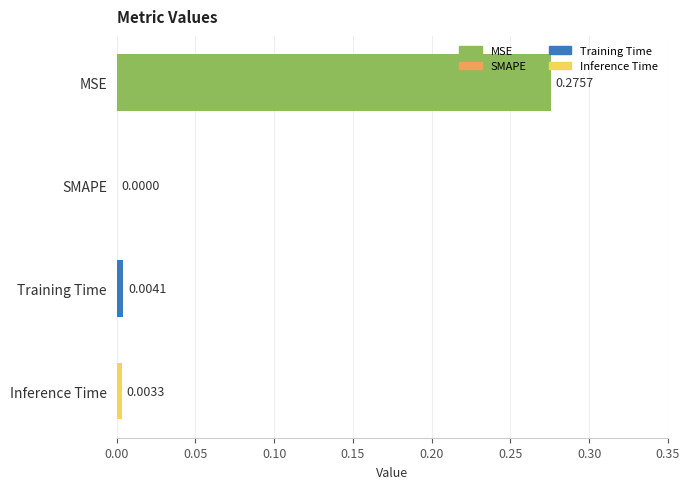

Which category has the highest value across all series?

MSE